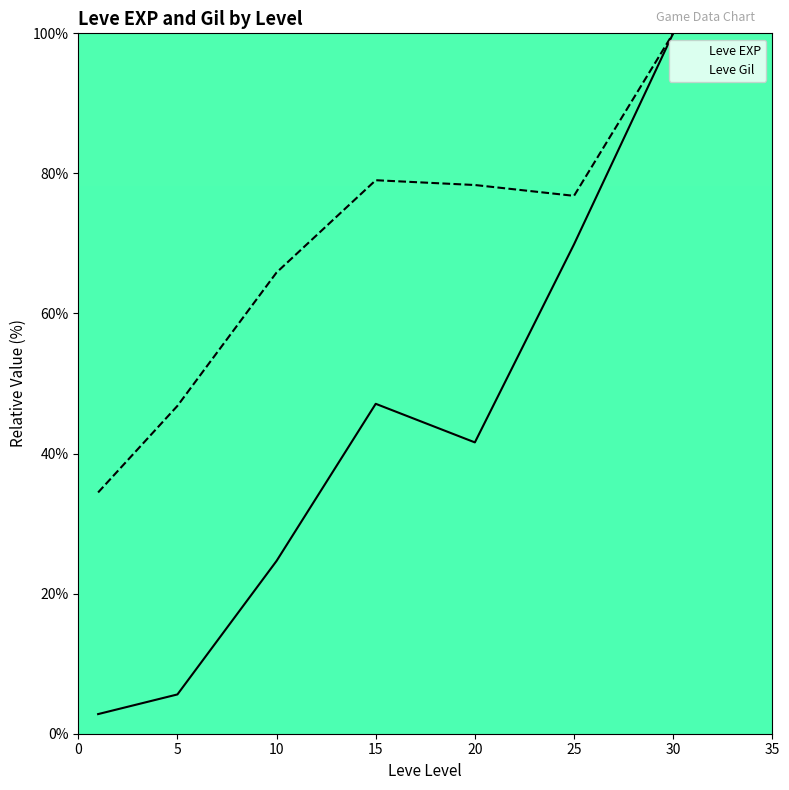

Where is Leve EXP nearest to the value 51?

15